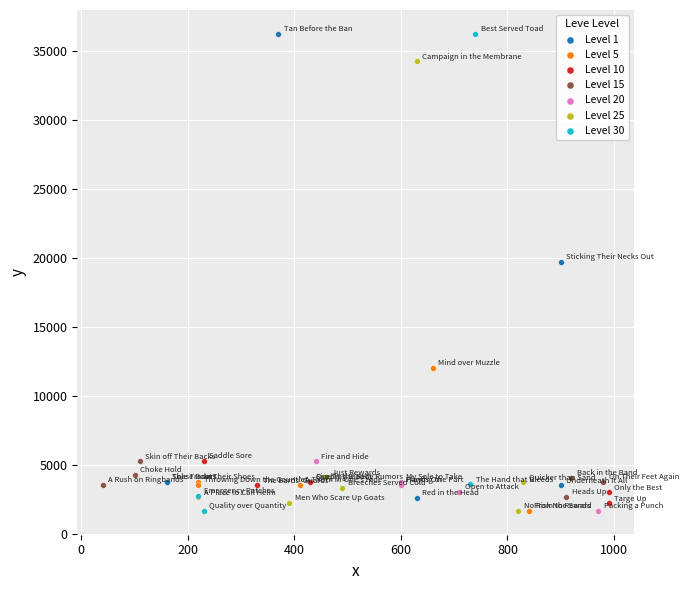

What are all the series names shown in the legend?

Level 1, Level 5, Level 10, Level 15, Level 20, Level 25, Level 30